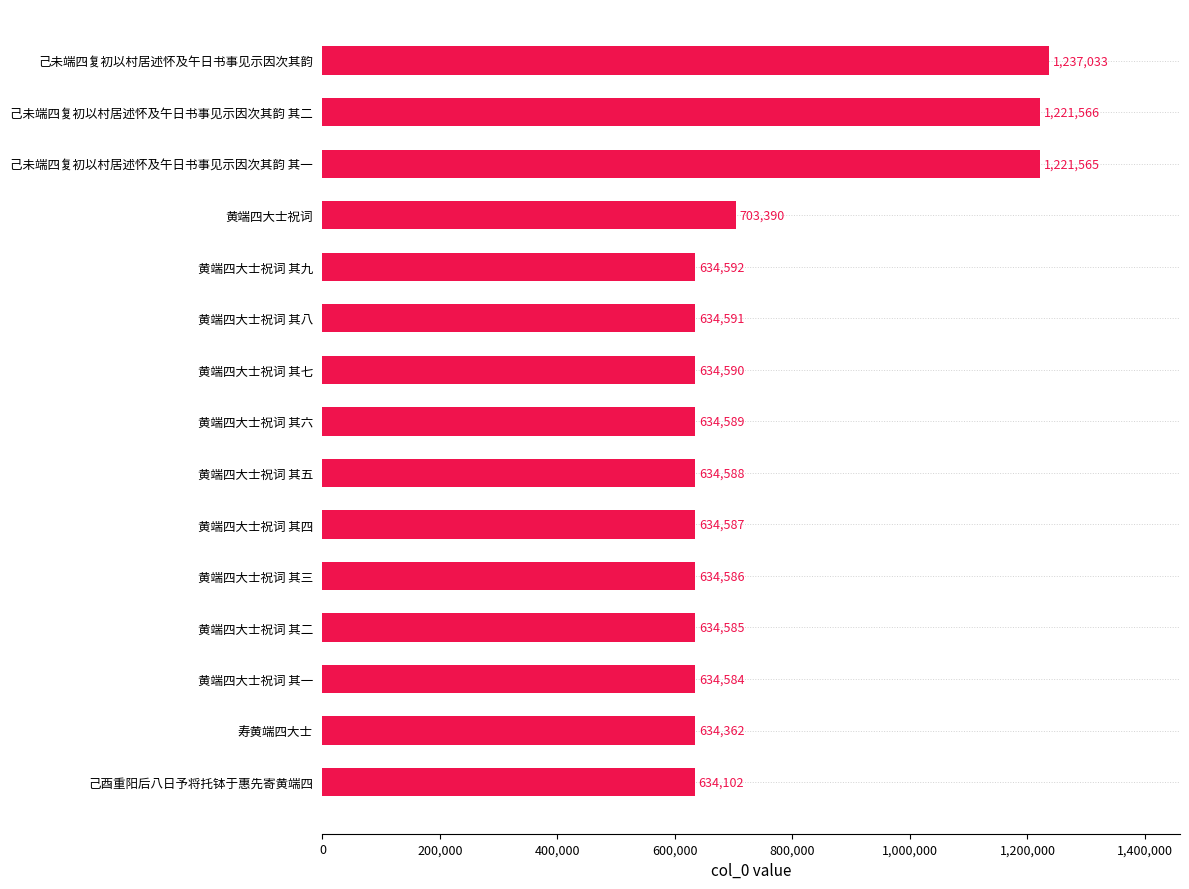

True or false: the data shows 398093 at 己酉重阳后八日予将托钵于惠先寄黄端四.

False